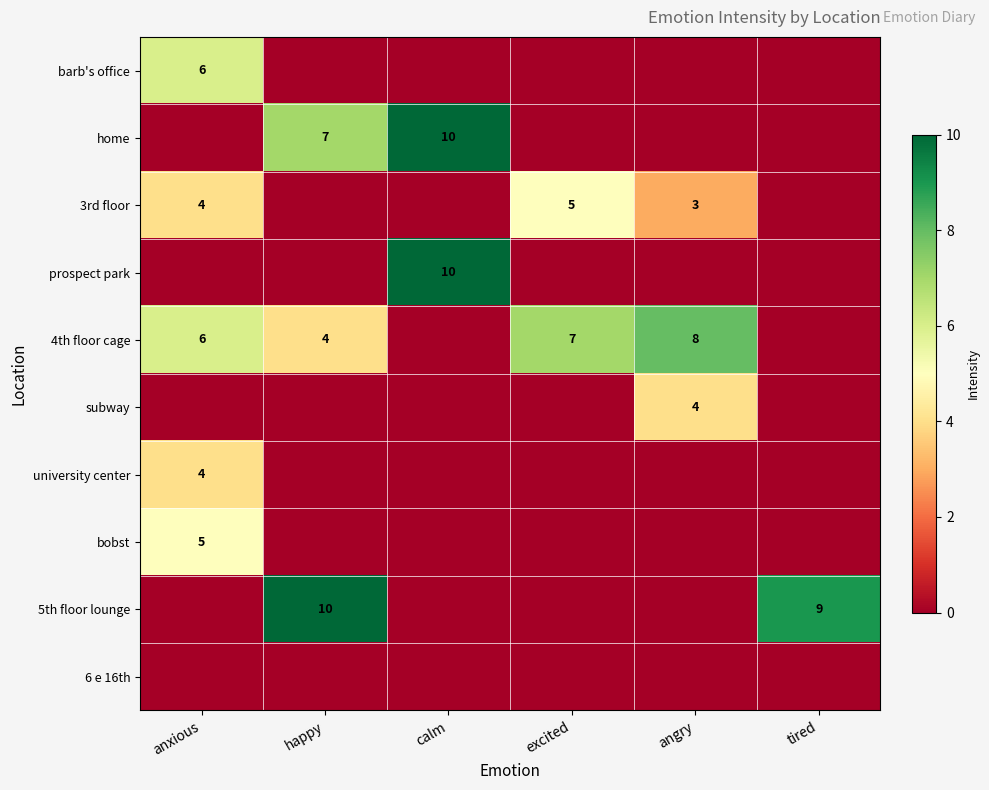

At how many categories does at least one series exceed 7?

4